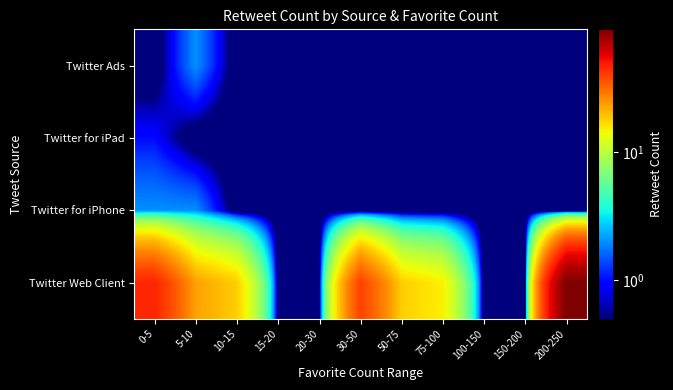

What is the total value across all series at 20-30?

0.4